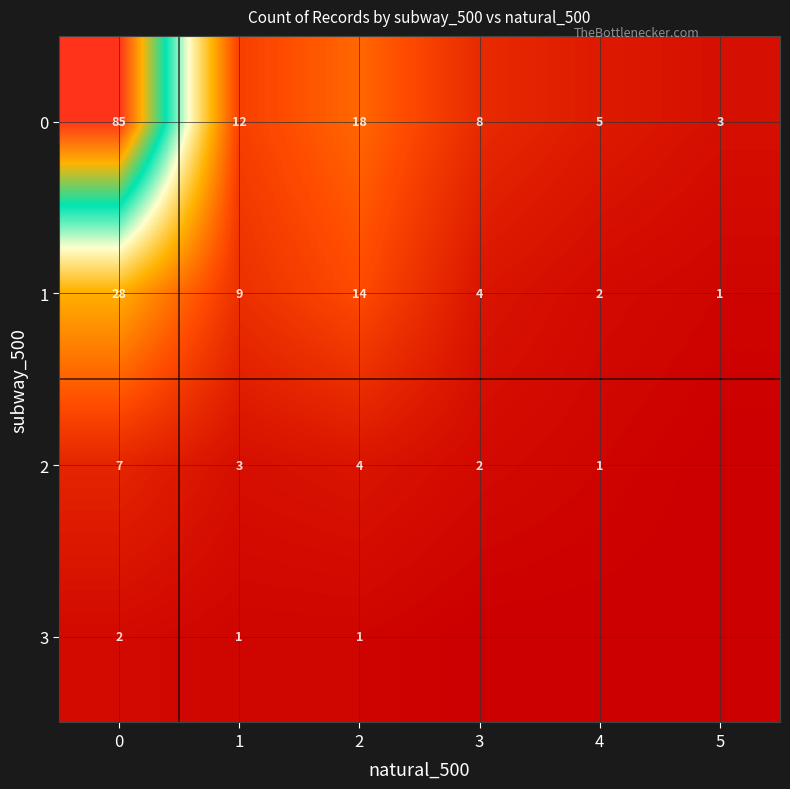

Read the 0 value at 1, to the nearest 5.

10